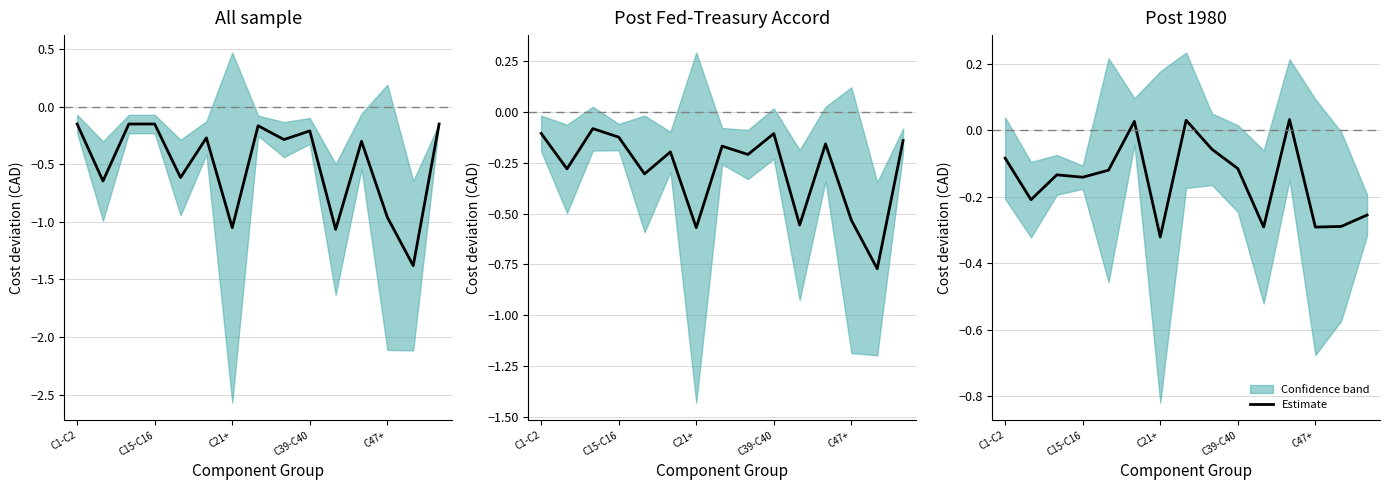

What position from the left is C15-C16?

4